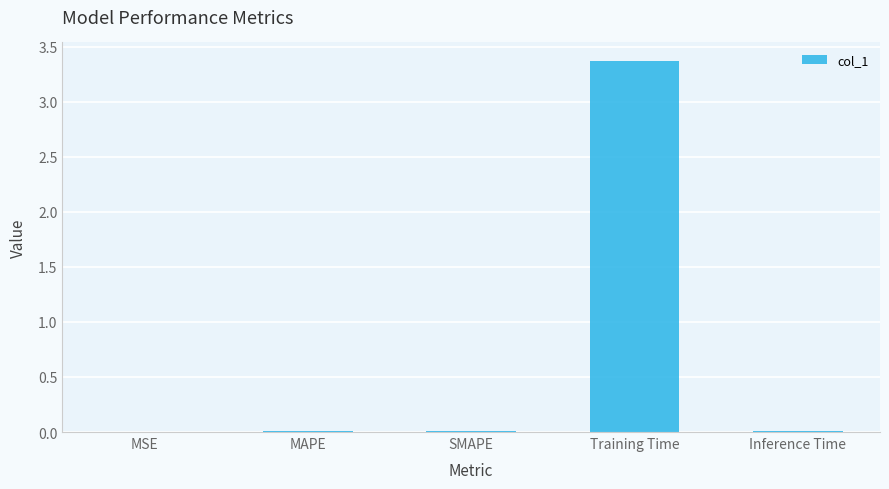

The chart shows a value of 0.0 at MSE. True or false?

True